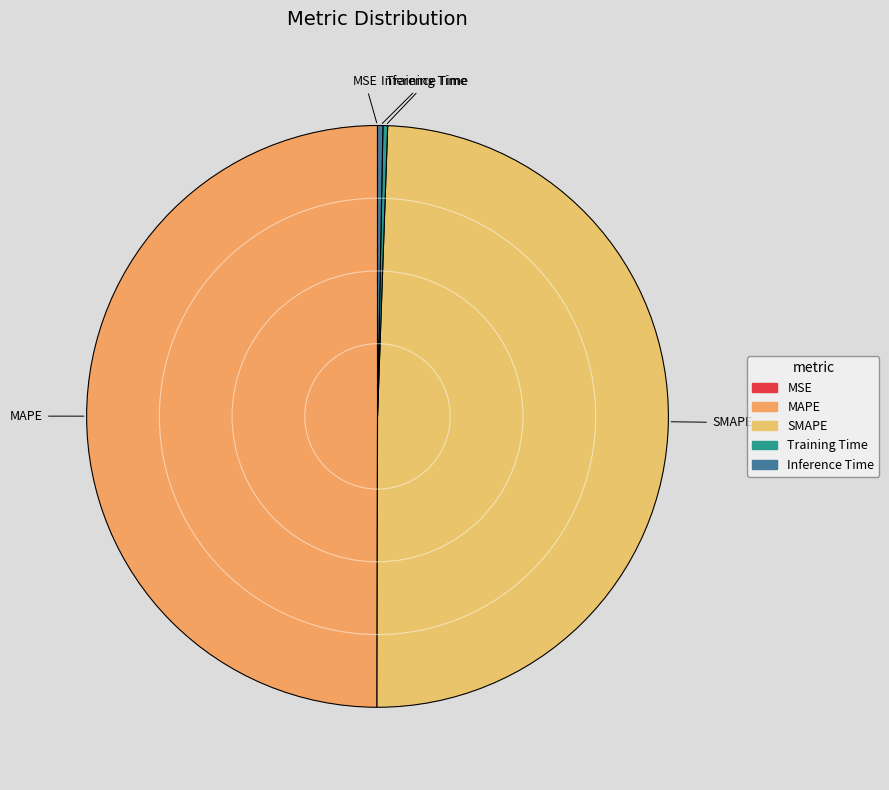

The MAPE slice represents 50% of the pie. True or false?

True